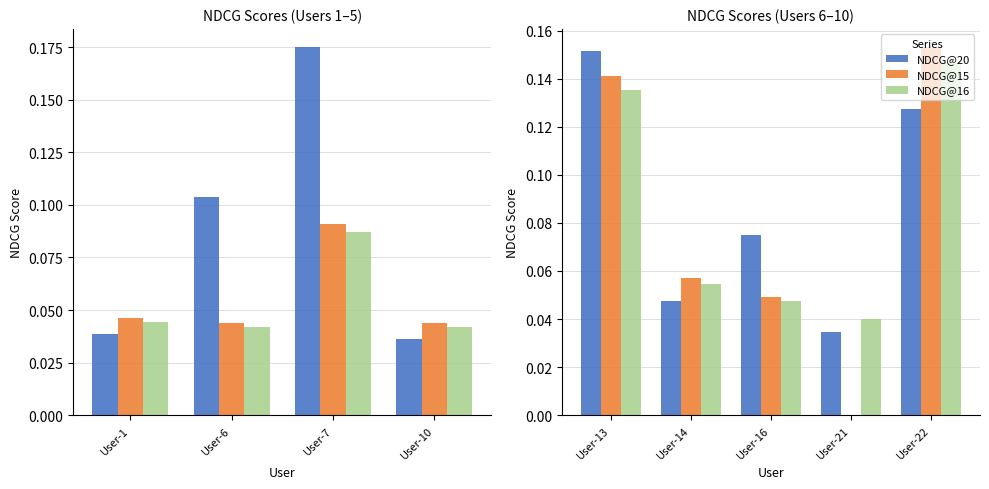

What is the maximum value for NDCG@15?

0.2